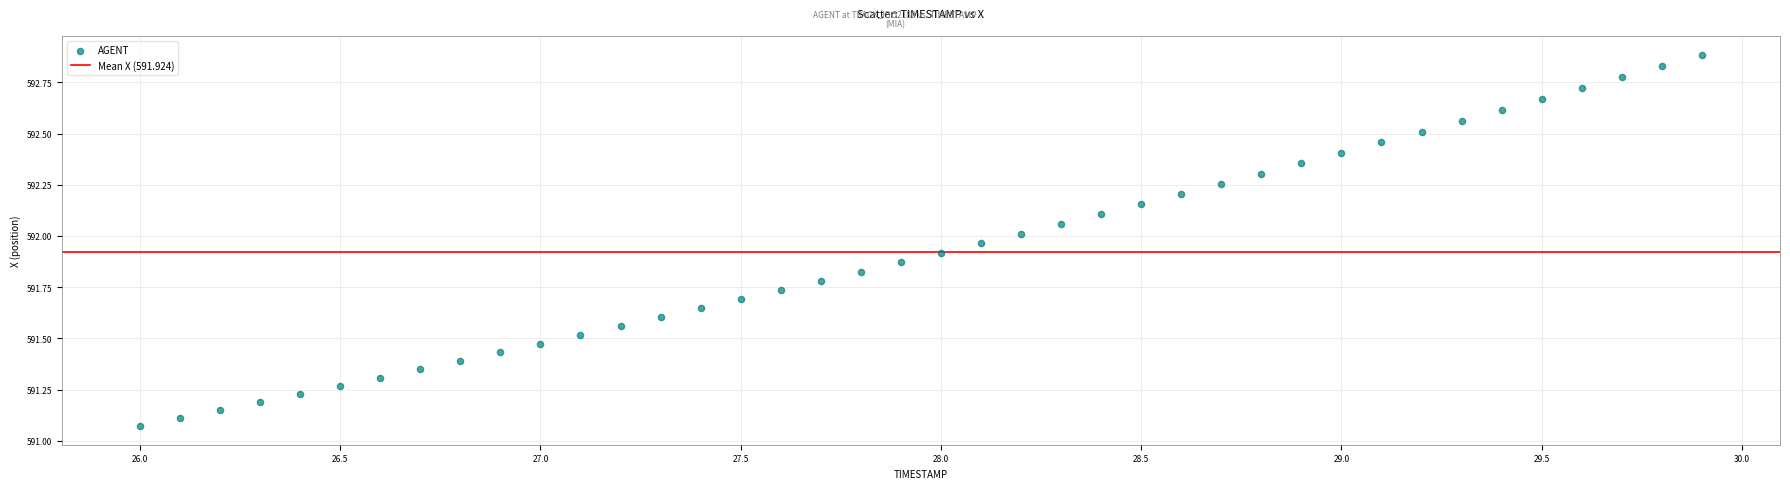

What is the range of X values (max minus min)?

3.9